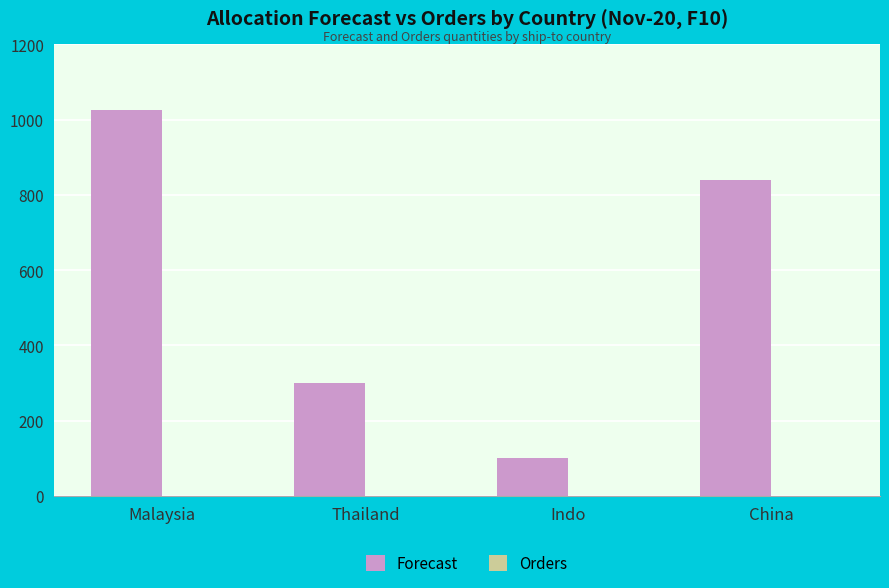

What is the label of the 3rd bar from the left?

Indo